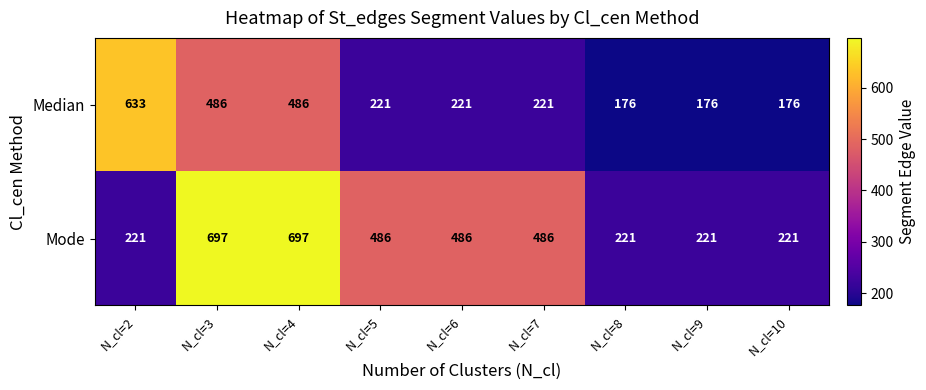

The value of Median at N_cl=10 is 176. True or false?

True